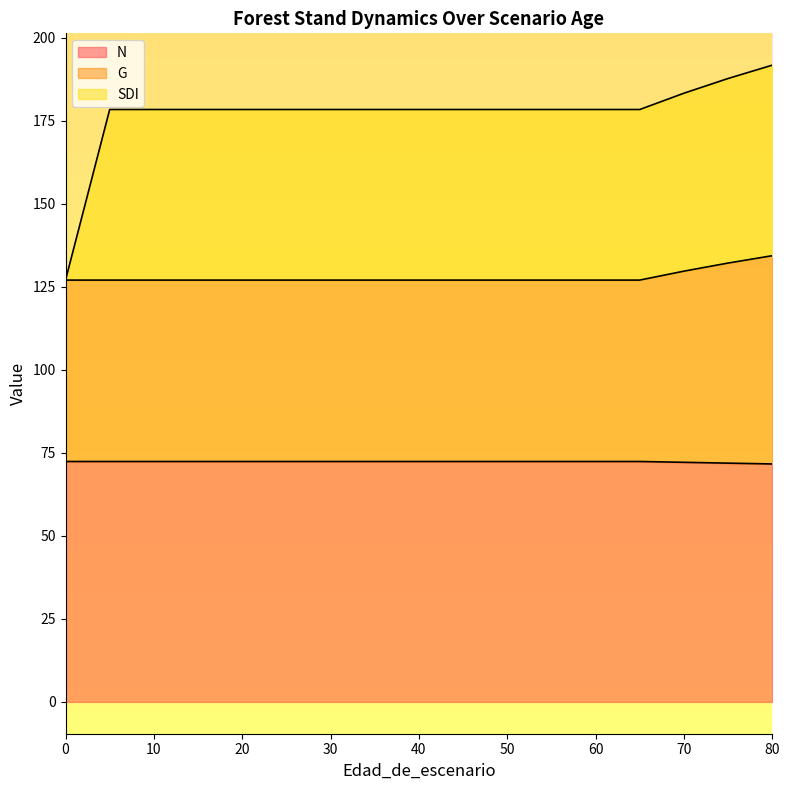

What is the smallest value displayed?

71.7